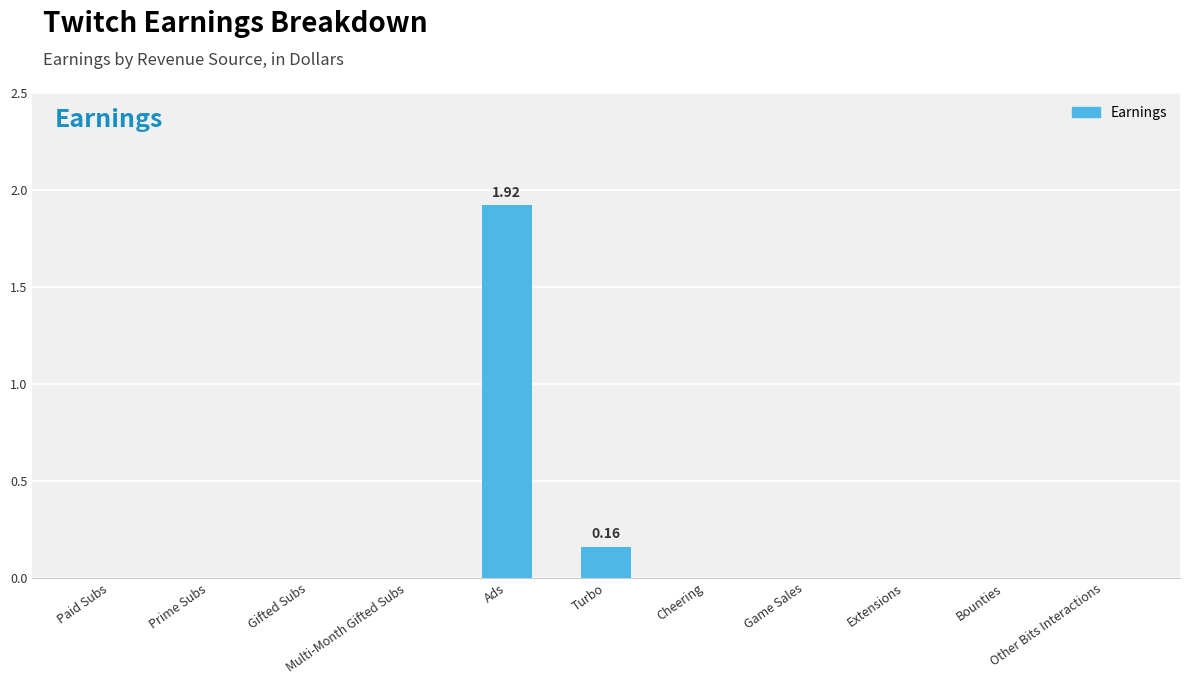

Are the bars horizontal?

No